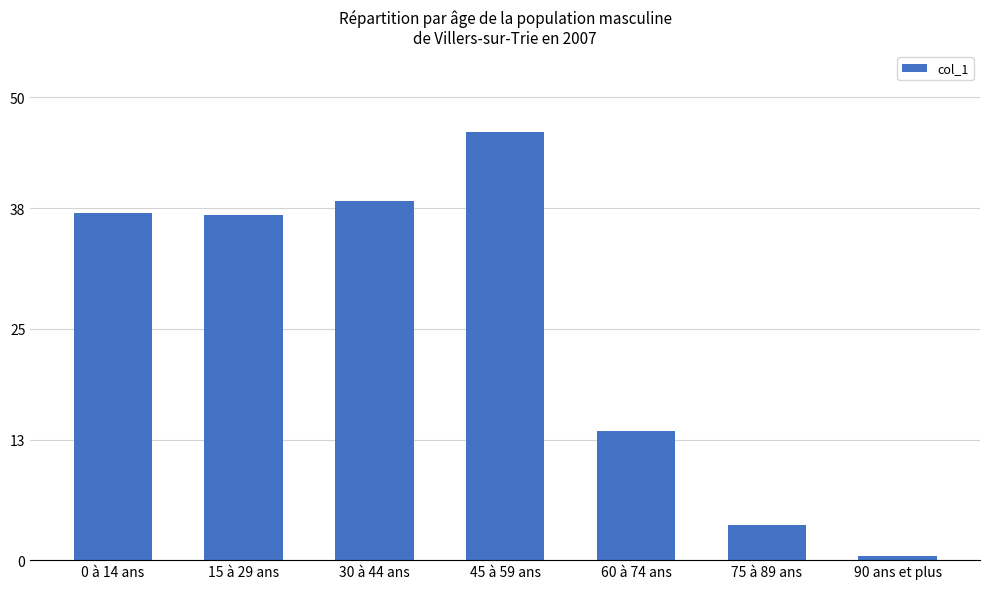

What value does the data have at 30 à 44 ans?

38.9